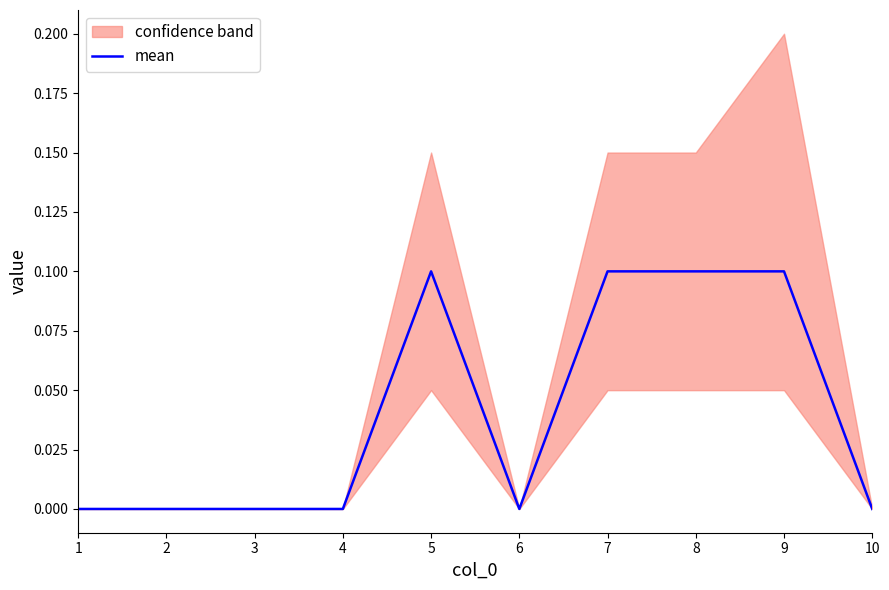

How many positive values are there?

4